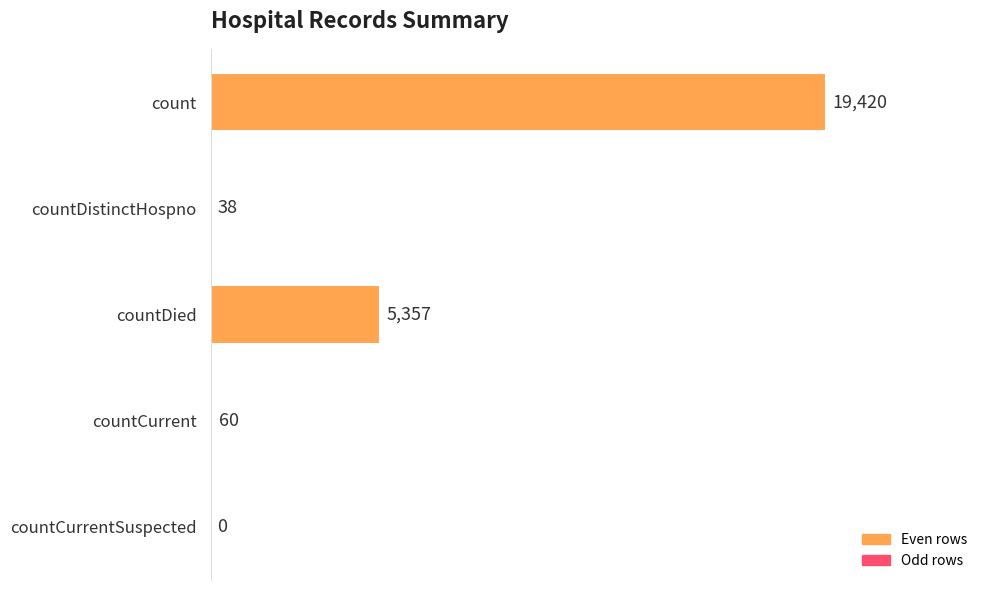

At which label is the value closest to 9710?

countDied